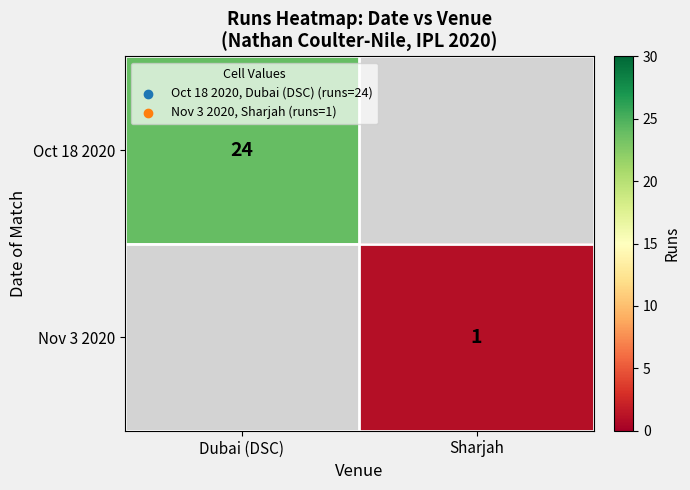

Is it true that Oct 18 2020 equals 6 at Dubai (DSC)?

False